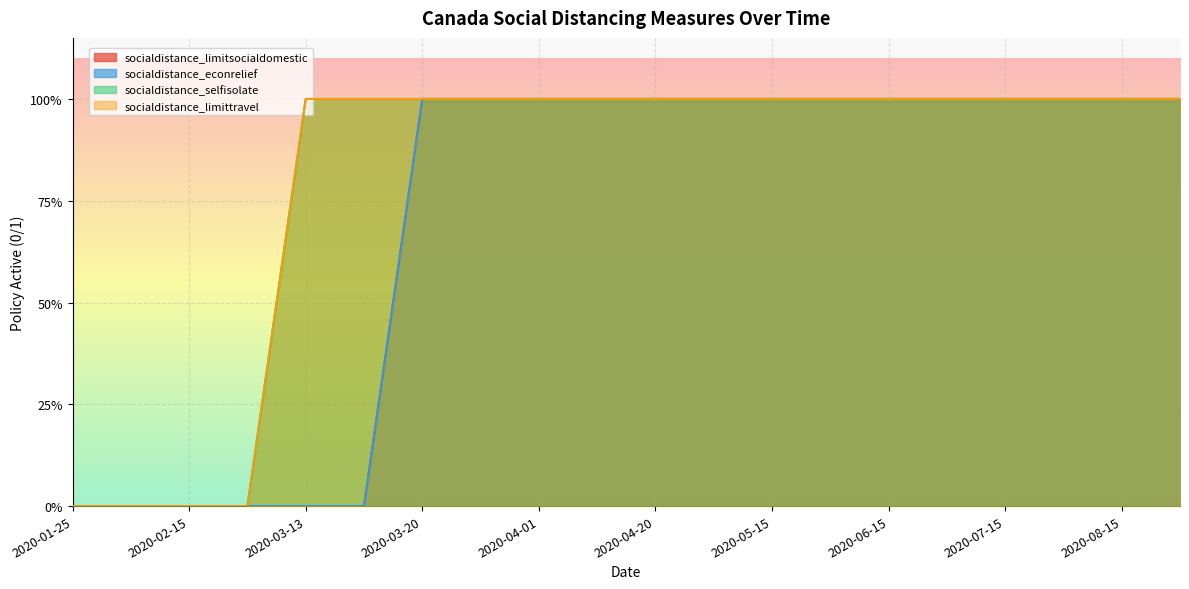

What is the difference between the socialdistance_limitsocialdomestic values at 2020-04-10 and 2020-03-01?

1